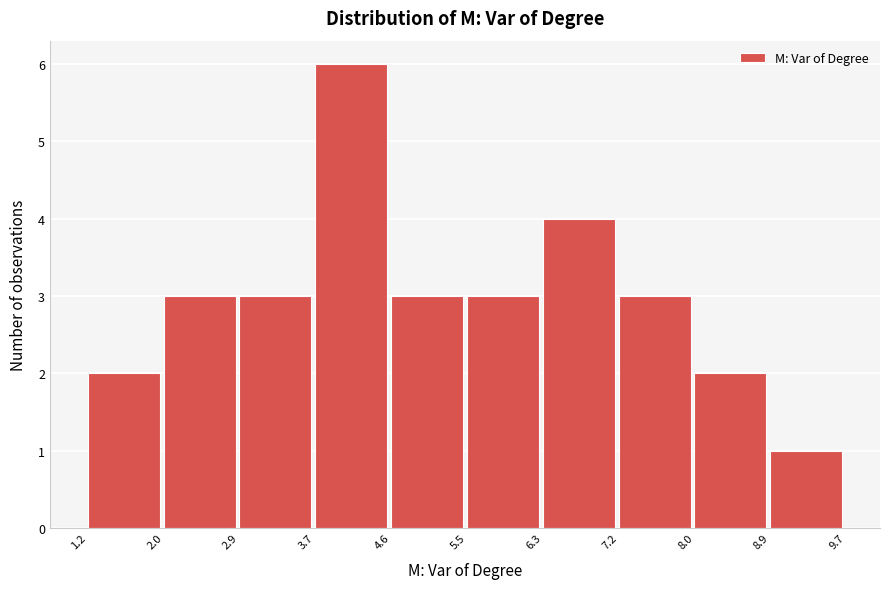

Reading left to right, list every bar in this chart as the range it spans on the x-axis followed by its height. The values are not printed on the chart, so give them approximately, as read against the axis.

1.2 to 2.0: 2
2.0 to 2.9: 3
2.9 to 3.7: 3
3.7 to 4.6: 6
4.6 to 5.5: 3
5.5 to 6.3: 3
6.3 to 7.2: 4
7.2 to 8.0: 3
8.0 to 8.9: 2
8.9 to 9.7: 1